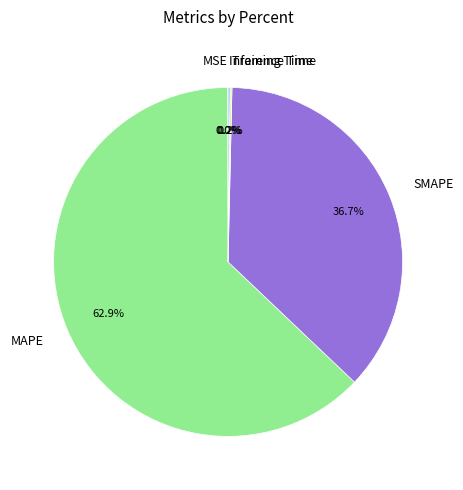

What portion of the pie excludes SMAPE?

63.3%